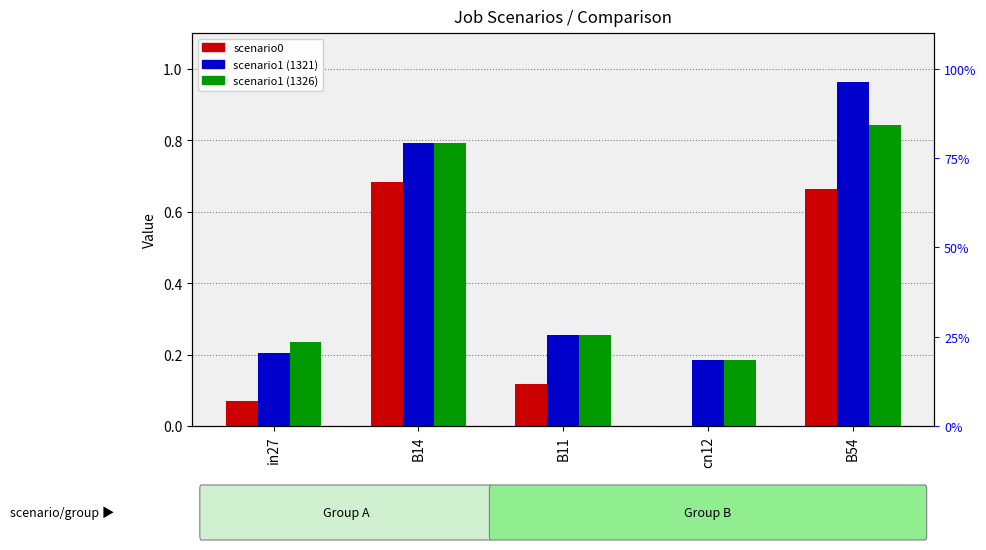

How many series are shown in this chart?

3